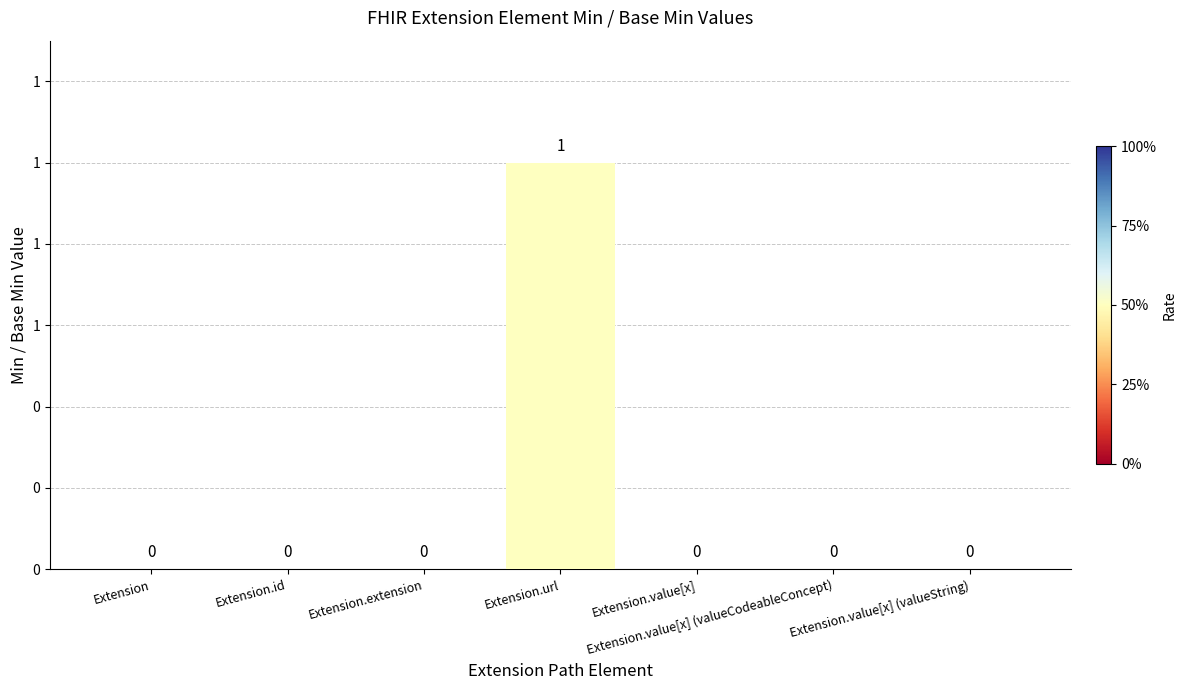

Rank the categories by value from highest to lowest.

Extension.url, Extension, Extension.id, Extension.extension, Extension.value[x], Extension.value[x] (valueCodeableConcept), Extension.value[x] (valueString)